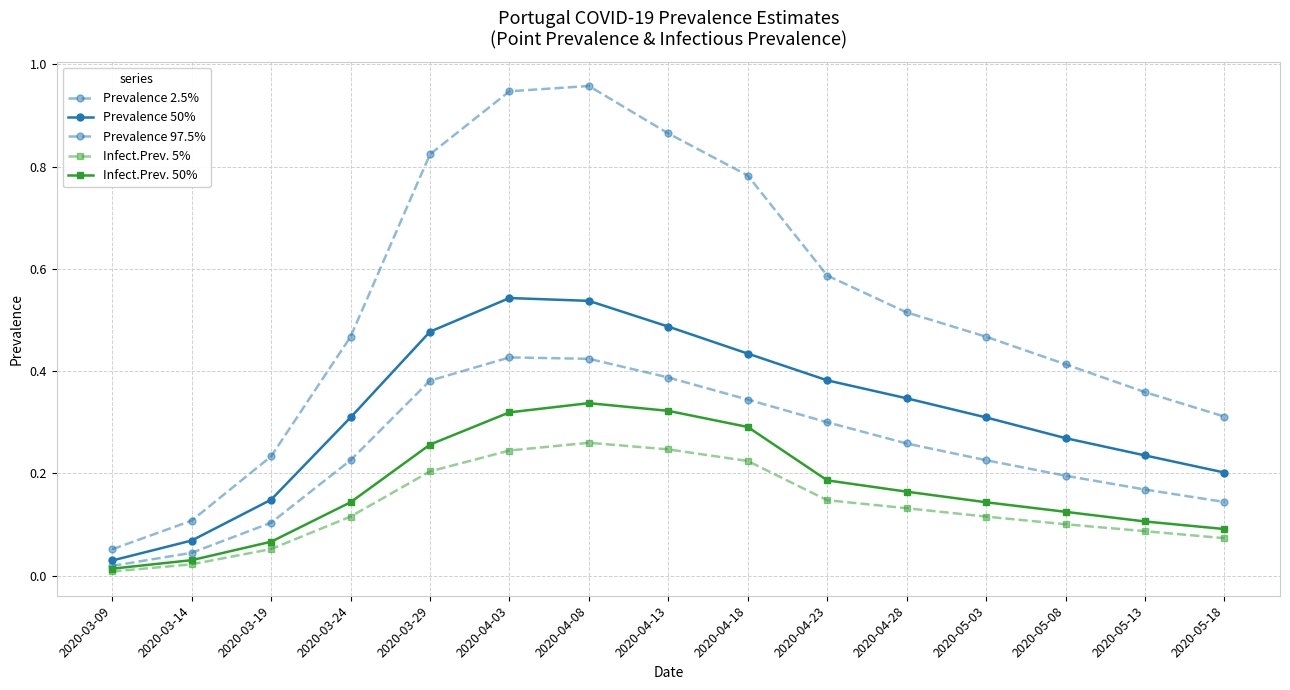

Between 2020-04-18 and 2020-03-29, which is larger?

2020-03-29